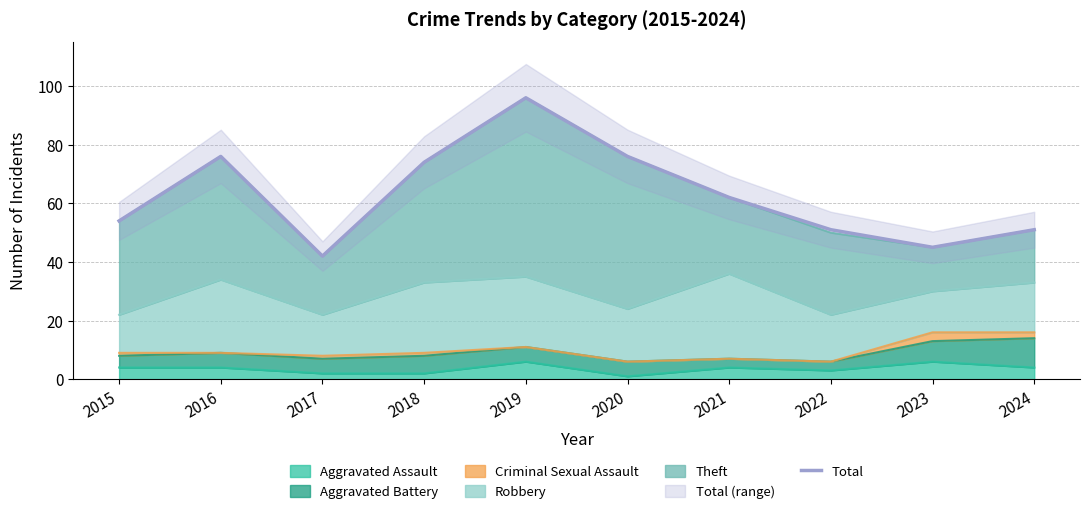

List the labels in order of value, smallest first.

2017, 2023, 2022, 2024, 2015, 2021, 2018, 2016, 2020, 2019